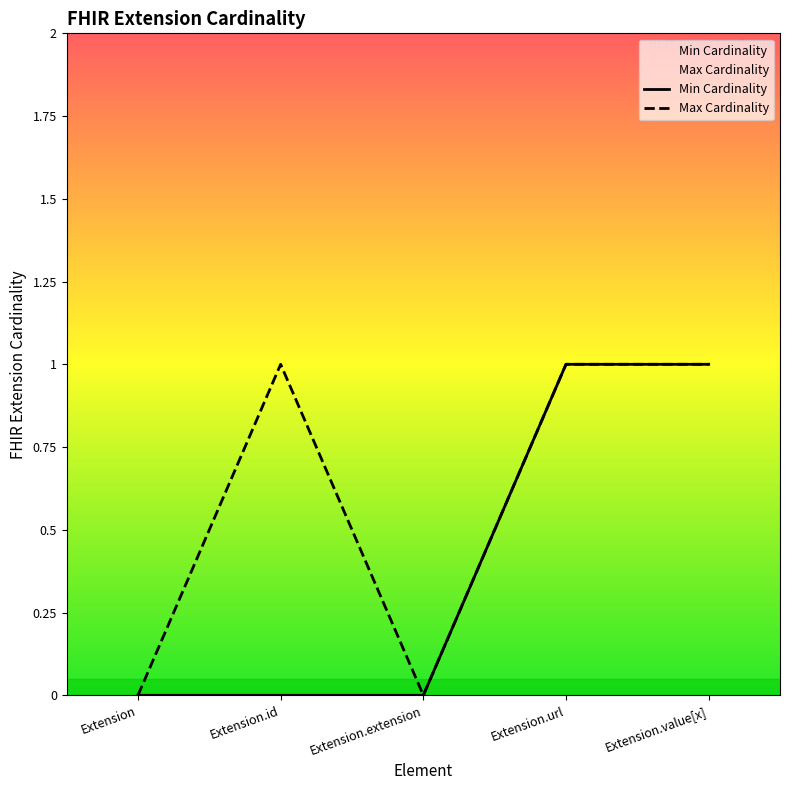

Rank the series at Extension.url from lowest to highest value.

Min Cardinality, Max Cardinality